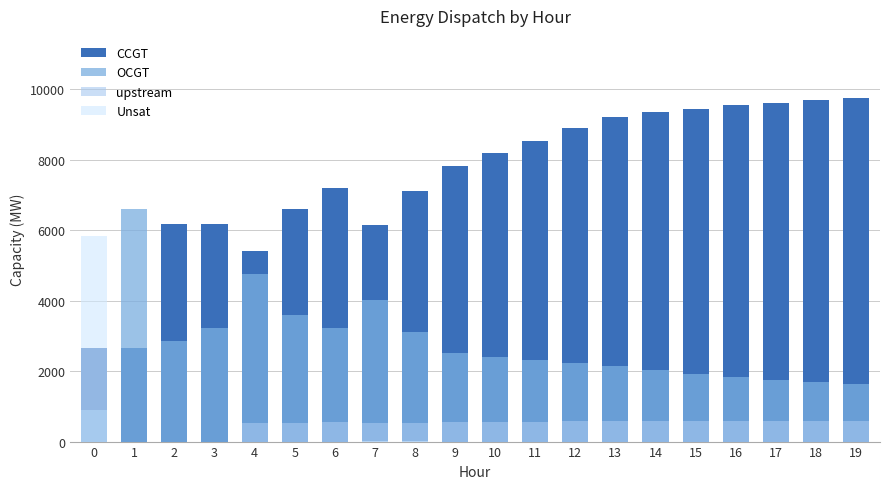

Which series has the widest spread of values?

CCGT